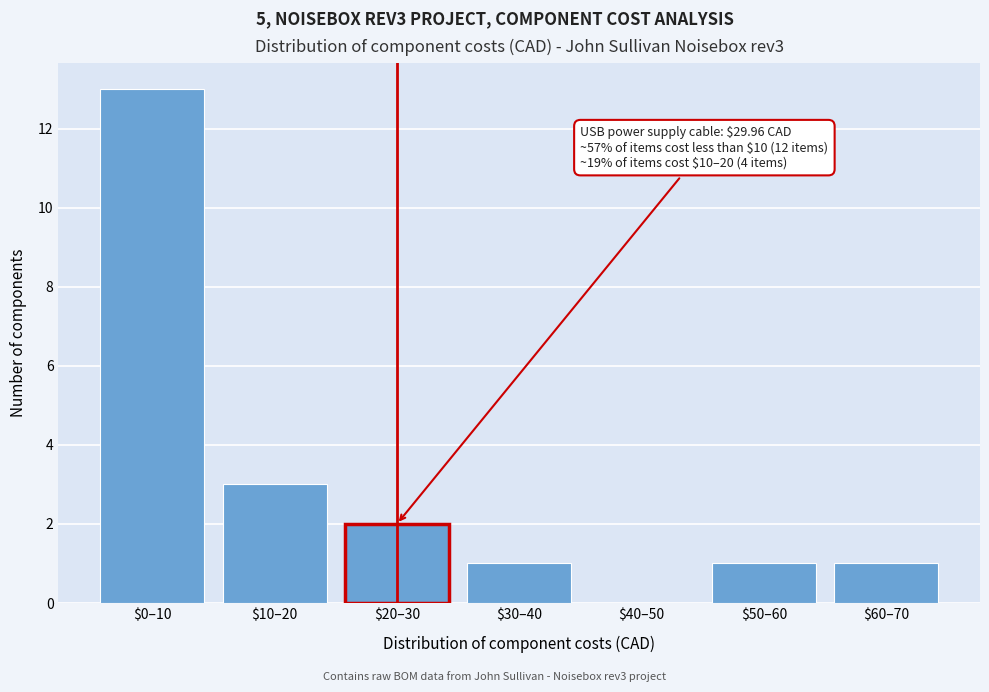

What is the greatest value displayed?

13